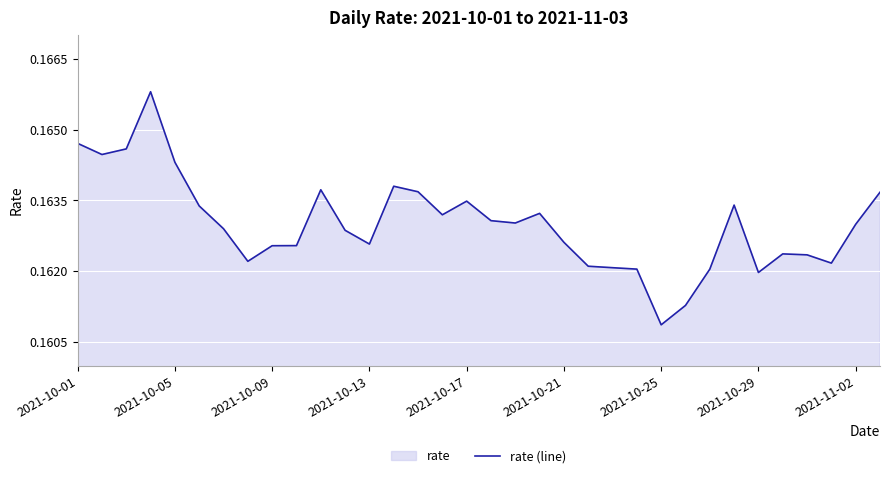

What is the sum of all values?

5.5